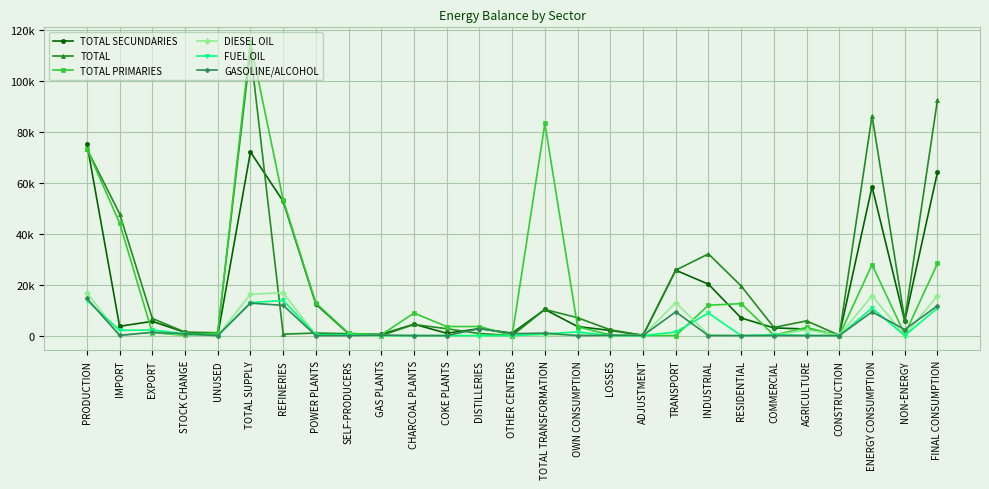

At which category is the sum across all series the highest?

TOTAL SUPPLY